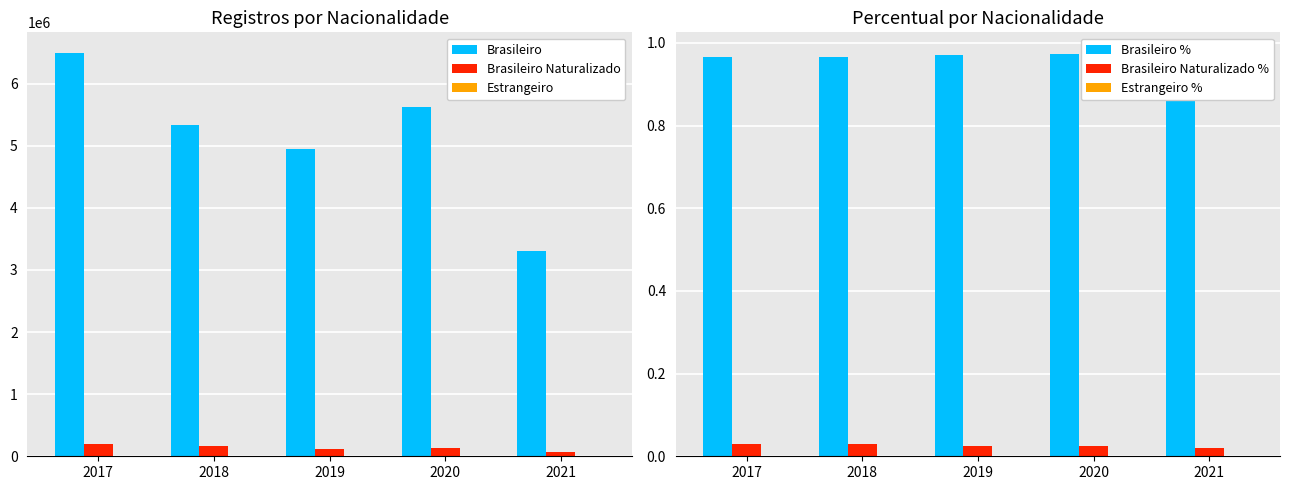

What is the sum of the Brasileiro % values at 2017 and 2018?

1.9